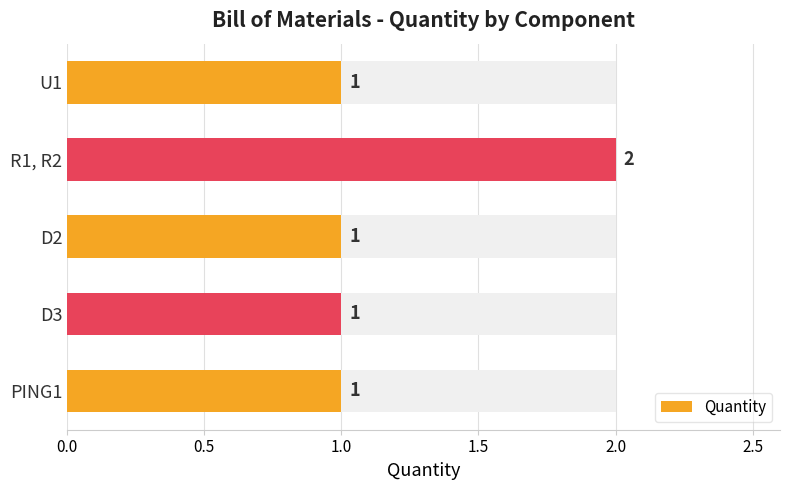

What is the value of the 3rd bar from the left?

1